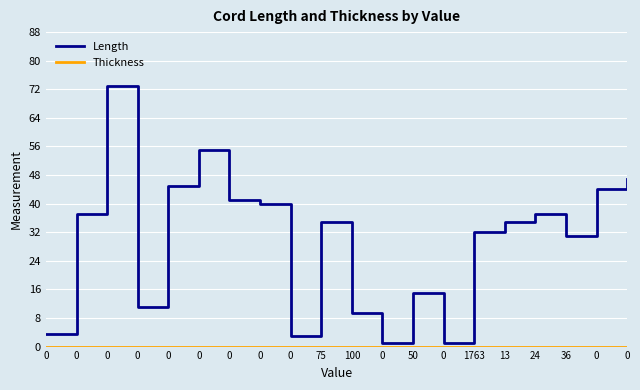

Does the chart display data point markers on the line(s)?

No